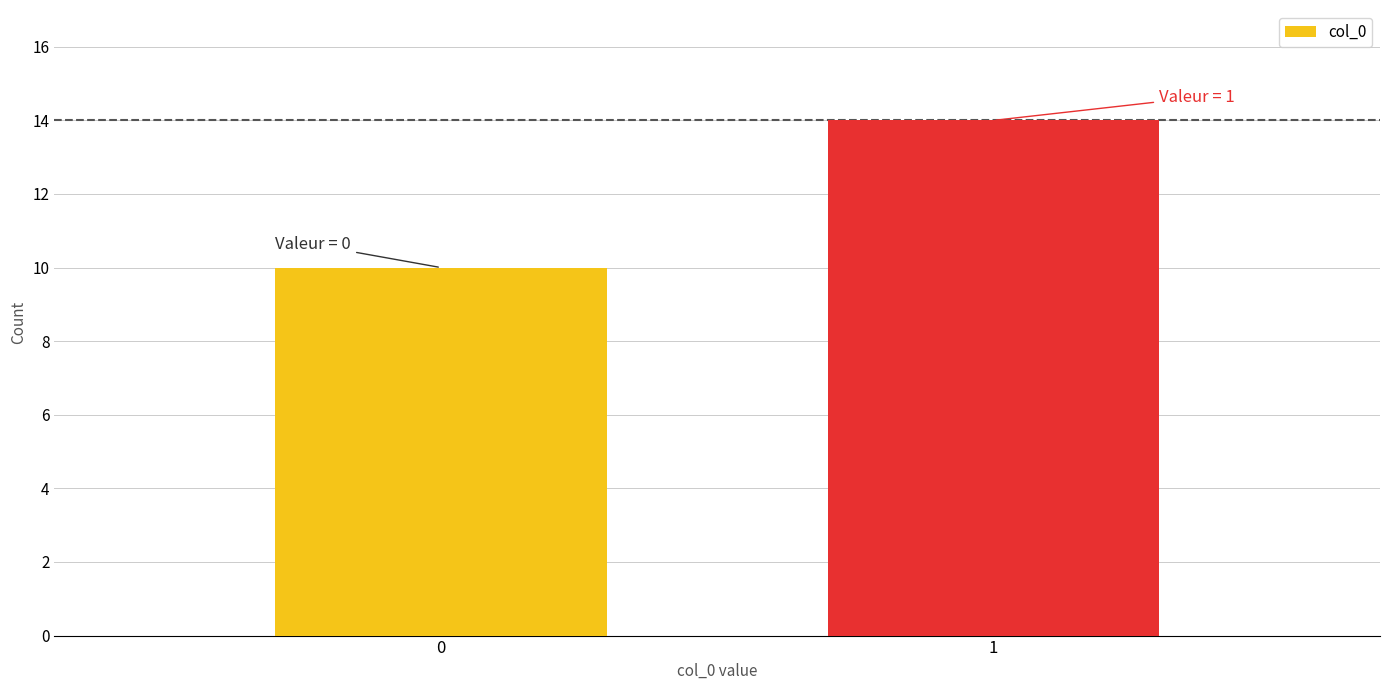

Reading left to right, extract all data points from this chart.

0=10	1=14